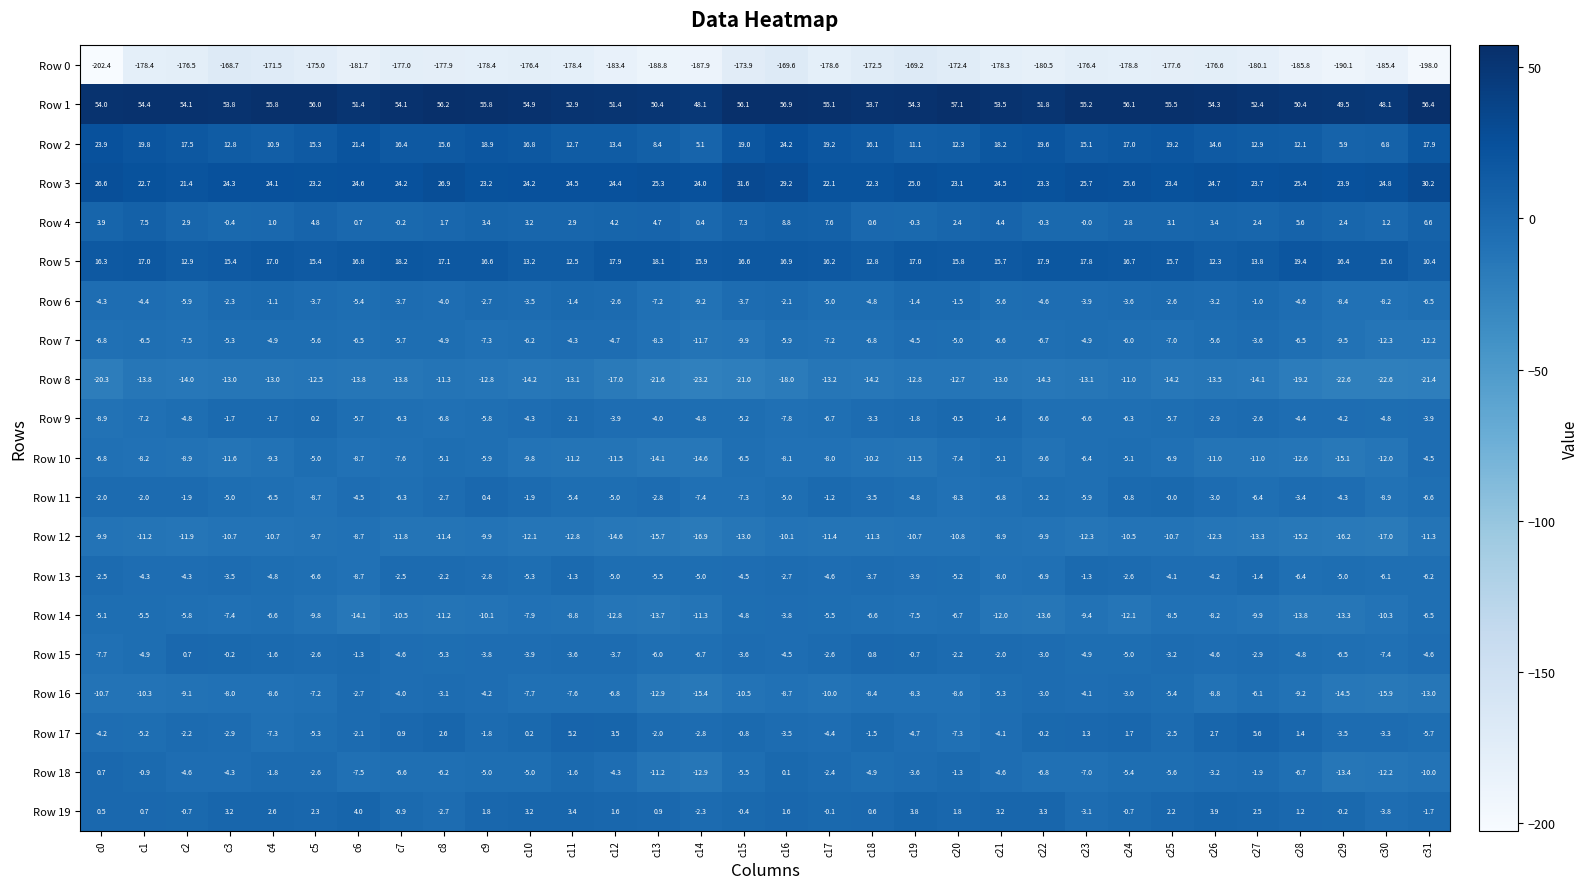

What is the difference between the Row 10 values at c10 and c11?

1.4